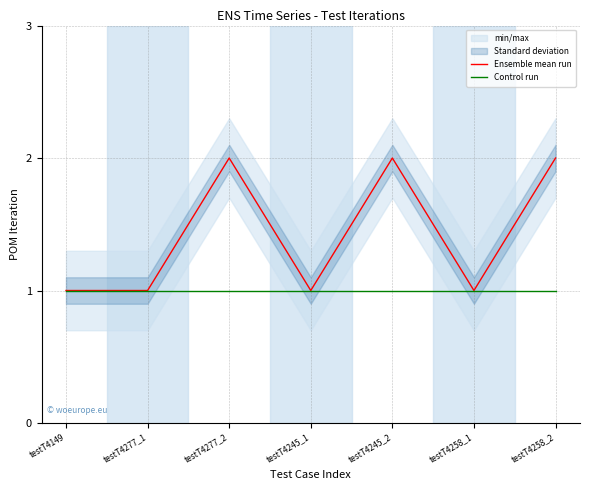

Where is Ensemble mean run nearest to the value 1?

testT4149